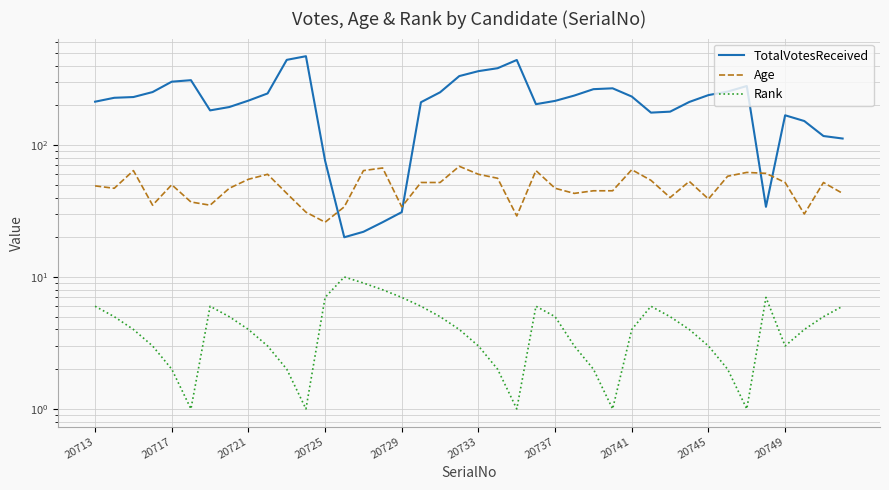

Between 16 and 30, which is larger?

30